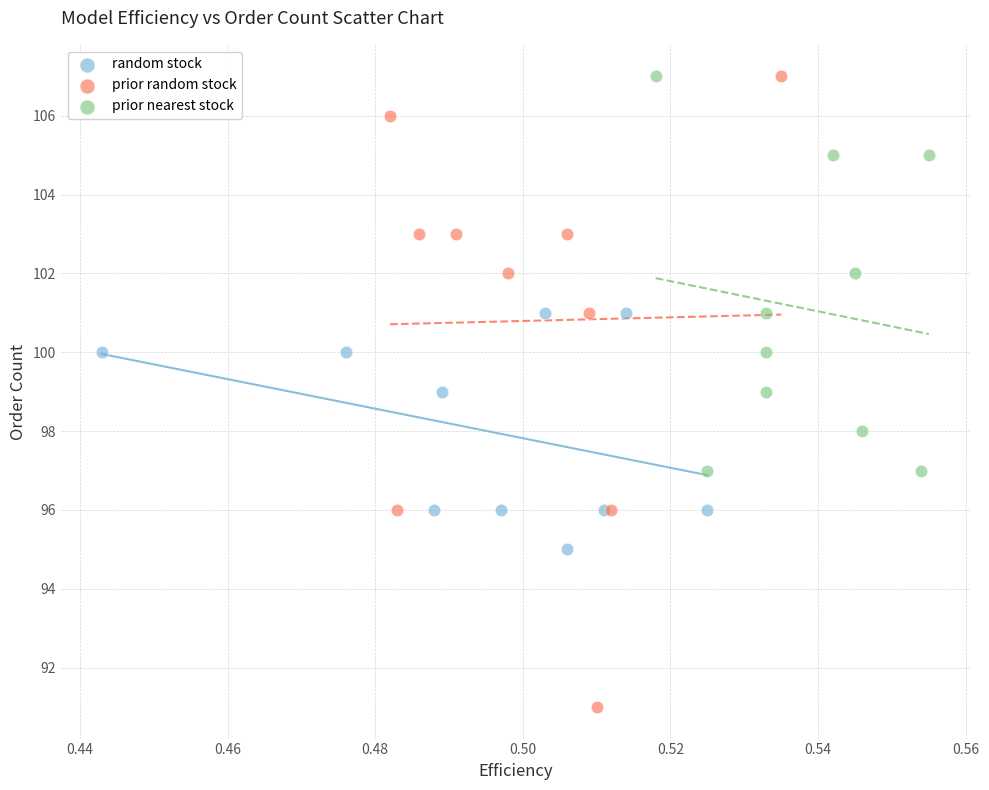

Which series contains the lowest Y value?

prior random stock